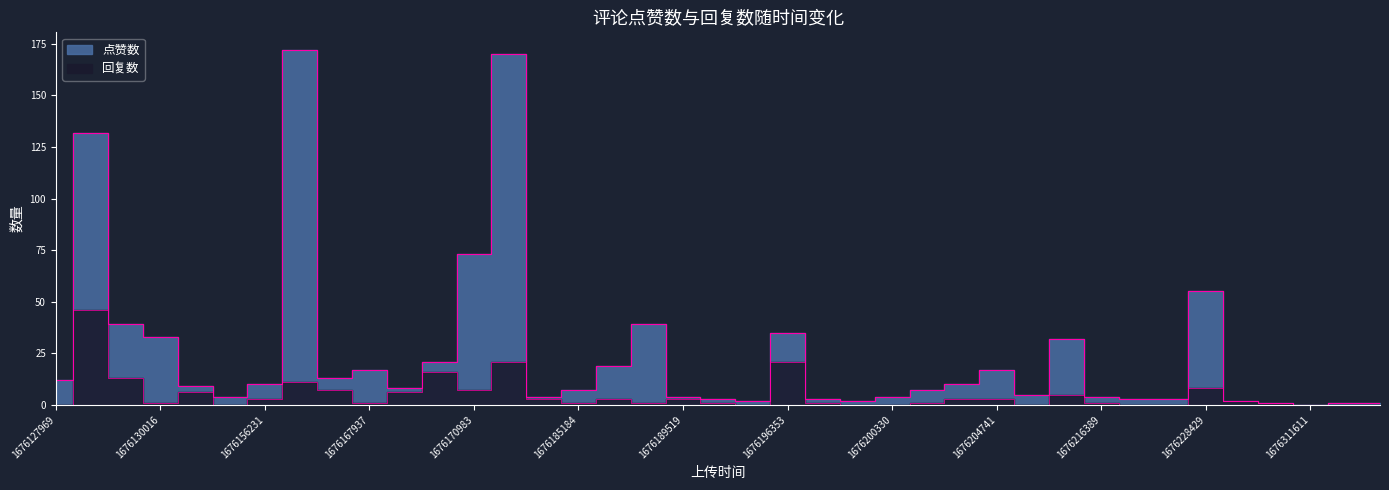

Where is 回复数 nearest to the value 23?

1676175995